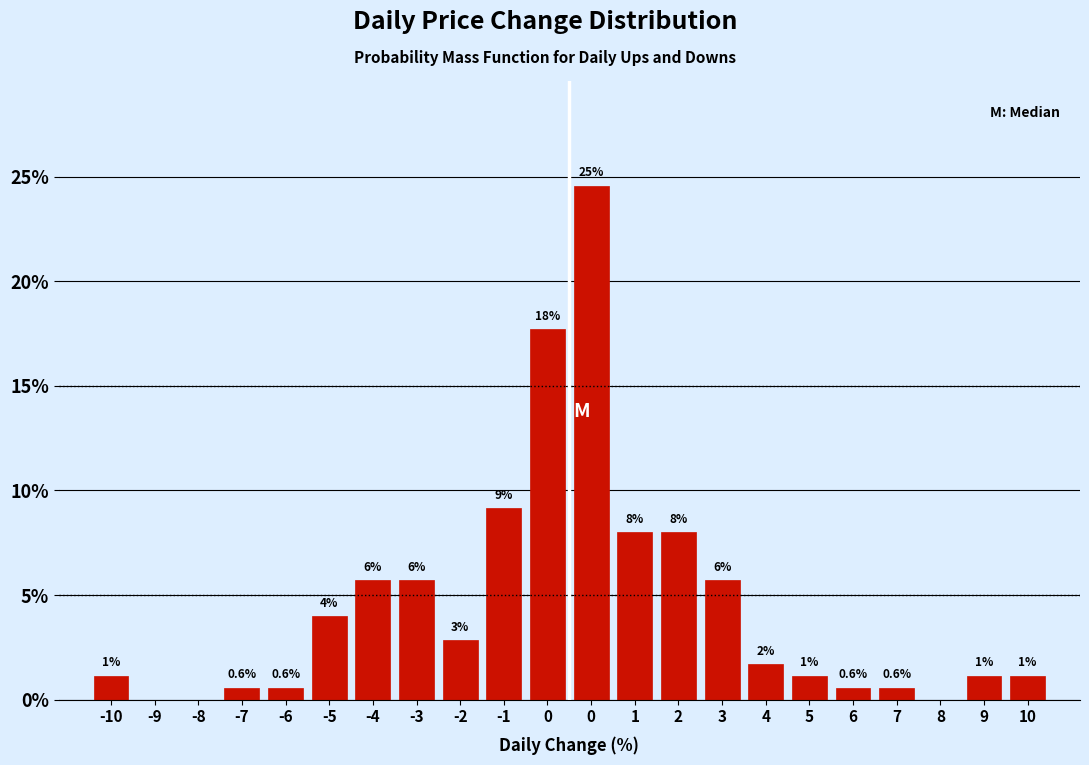

Are the bars horizontal?

No